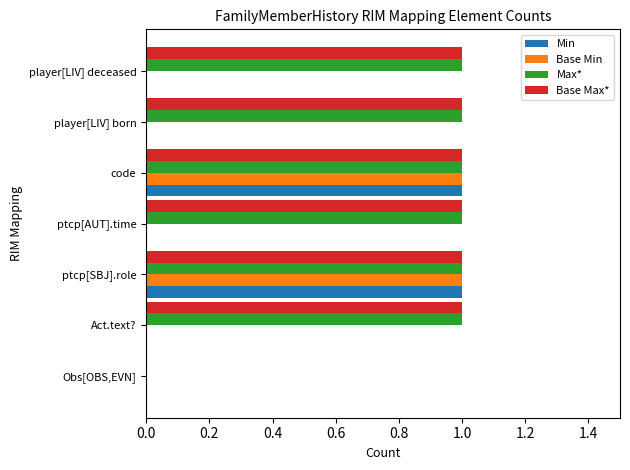

True or false: Base Min has a value of 0 at ptcp[AUT].time.

True